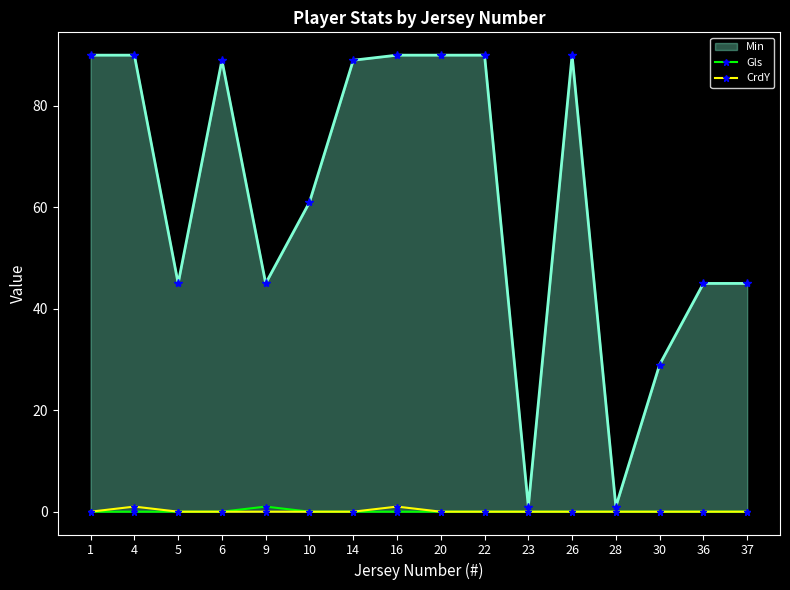

True or false: Min has more than 1 points higher than both neighbors.

True